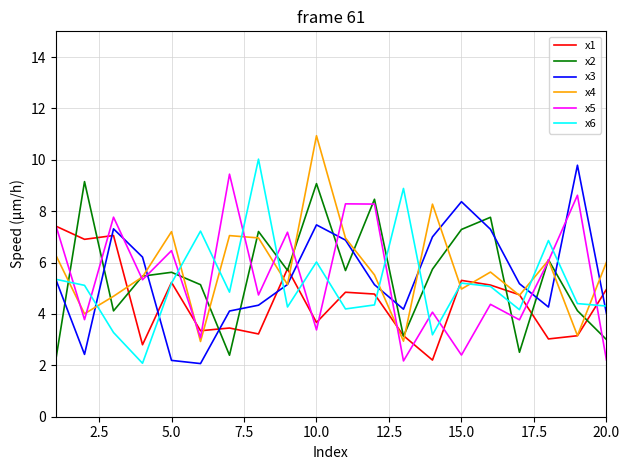

What is the maximum value shown in the chart?

10.9